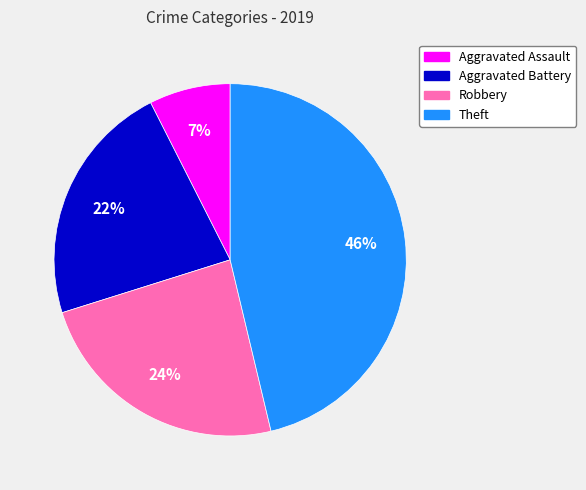

How many slices are in this pie chart?

4